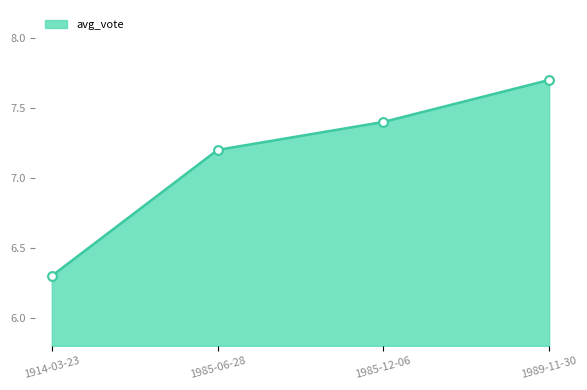

What is the change in value from 1985-06-28 to 1989-11-30?

+0.5